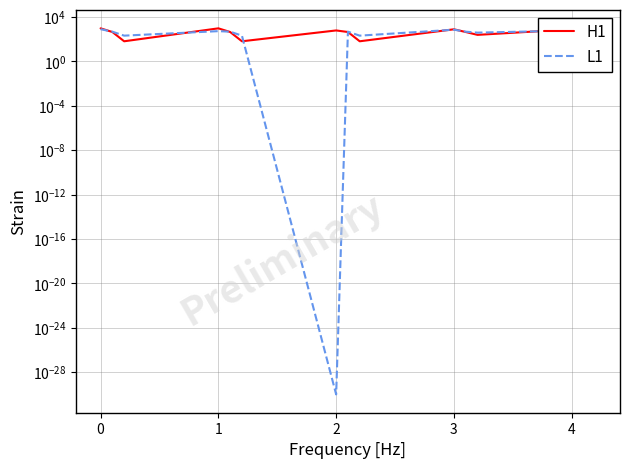

What is the sum of all H1 values?

7025.4